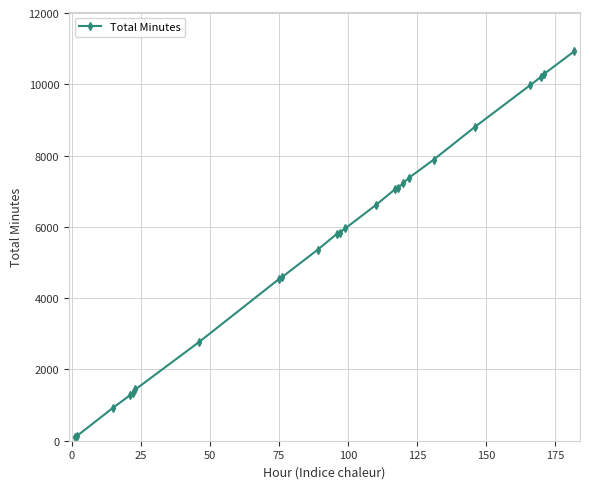

What is the value of the 19th point from the left?

7886.0